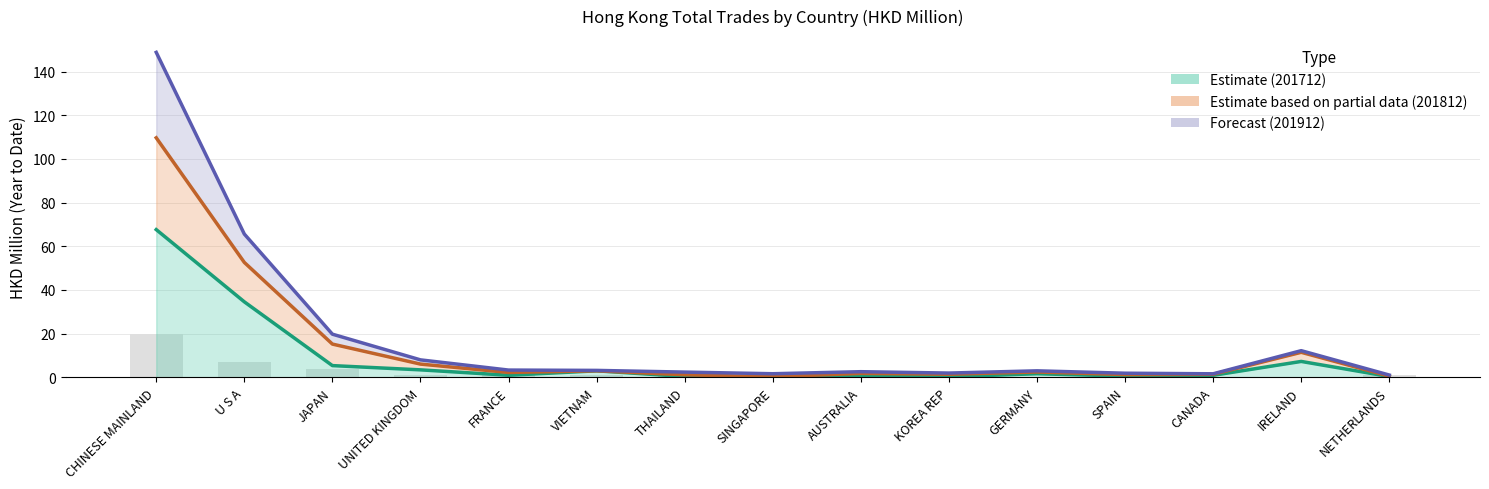

What position from the right is THAILAND?

9